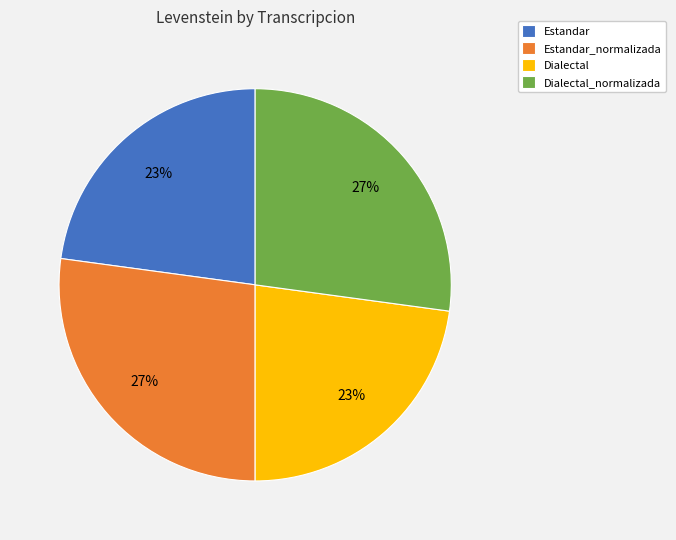

The Estandar_normalizada slice represents 27% of the pie. True or false?

True